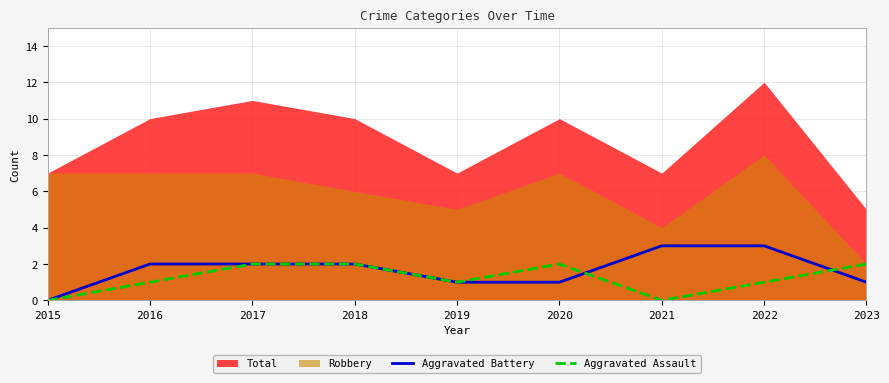

What is the value of the Aggravated Assault point at the 3rd from the left?

2